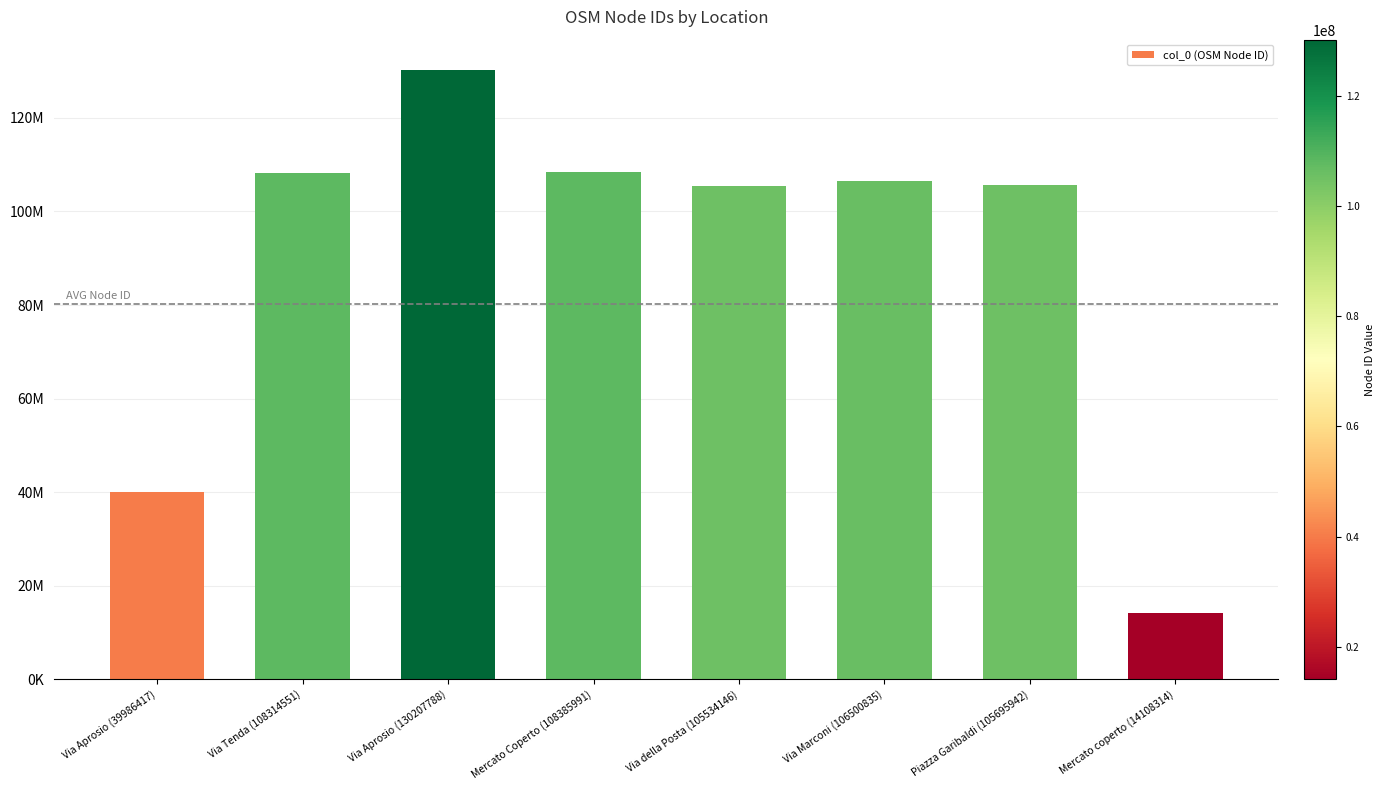

Are the bars horizontal?

No